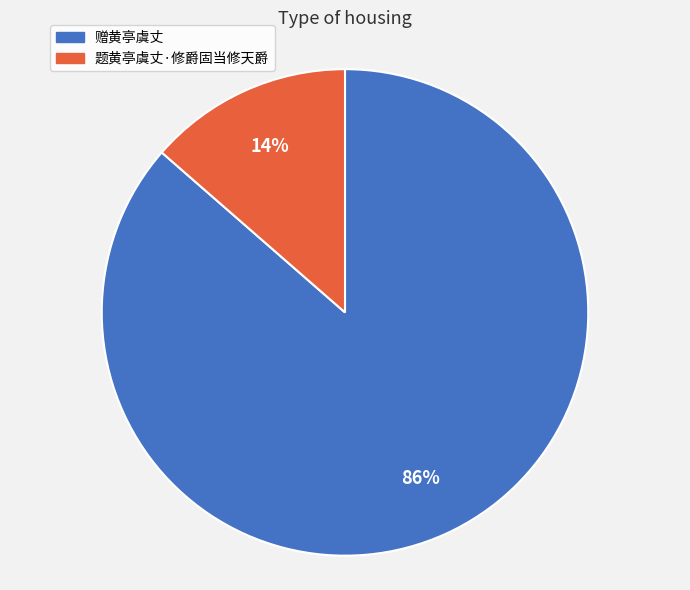

To the nearest percent, what is the combined percentage of 题黄亭虞丈·修爵固当修天爵 and 赠黄亭虞丈?

100%